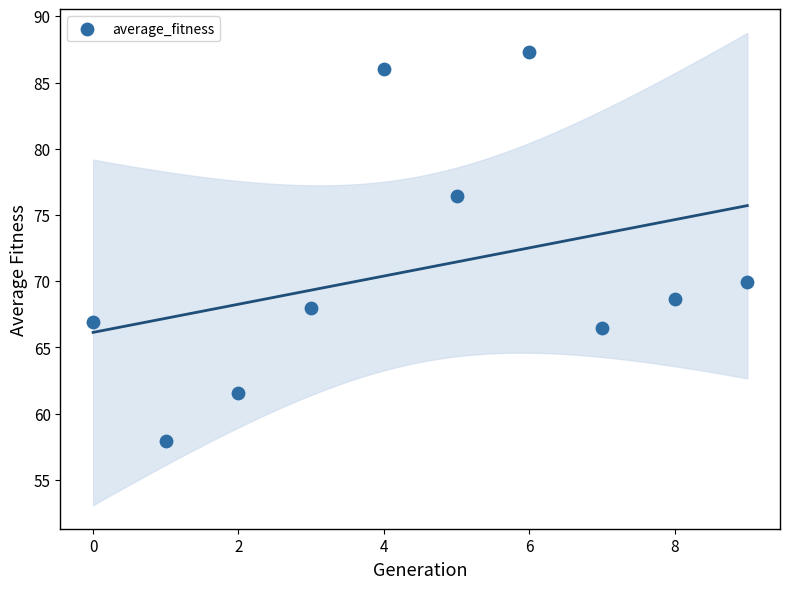

What is the range of Y values (max minus min)?

29.4